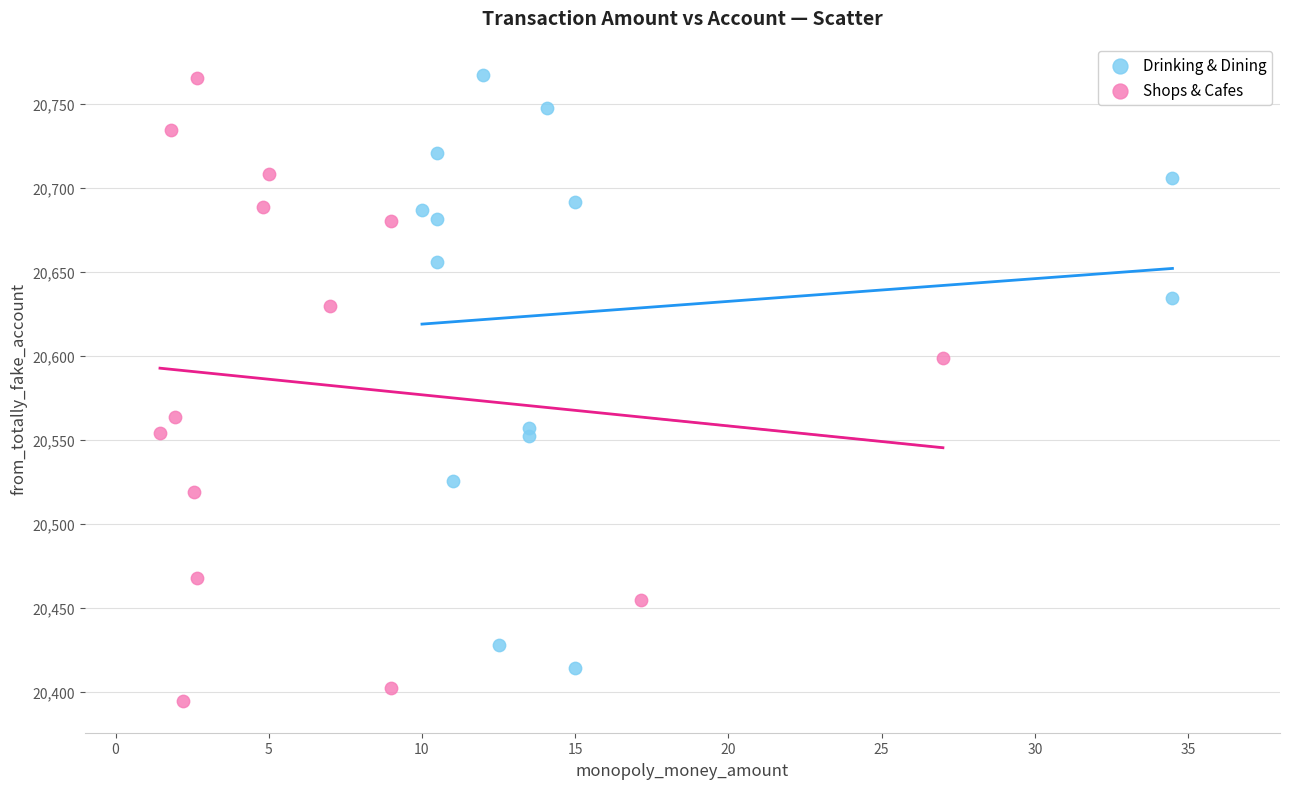

What are all the series names shown in the legend?

Drinking & Dining, Shops & Cafes